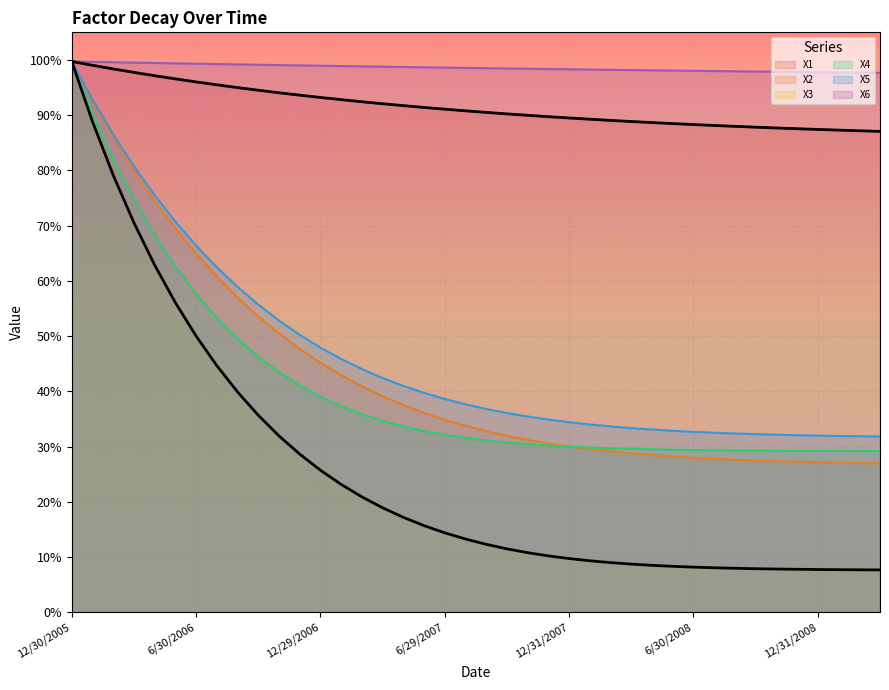

True or false: X5 and X2 intersect in this chart.

False